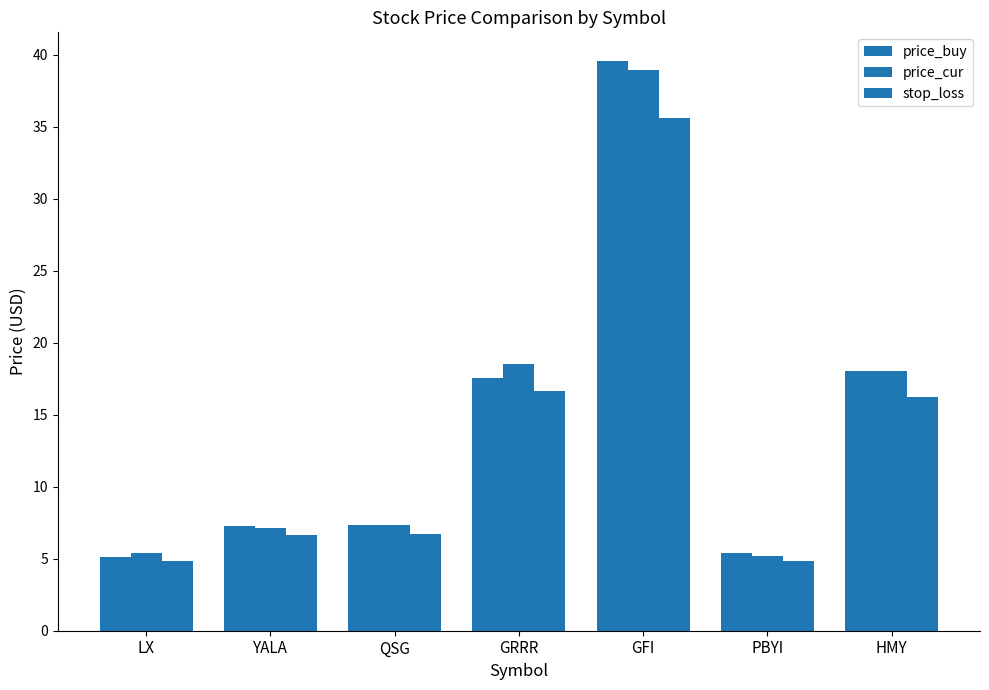

How many groups of bars are there?

7